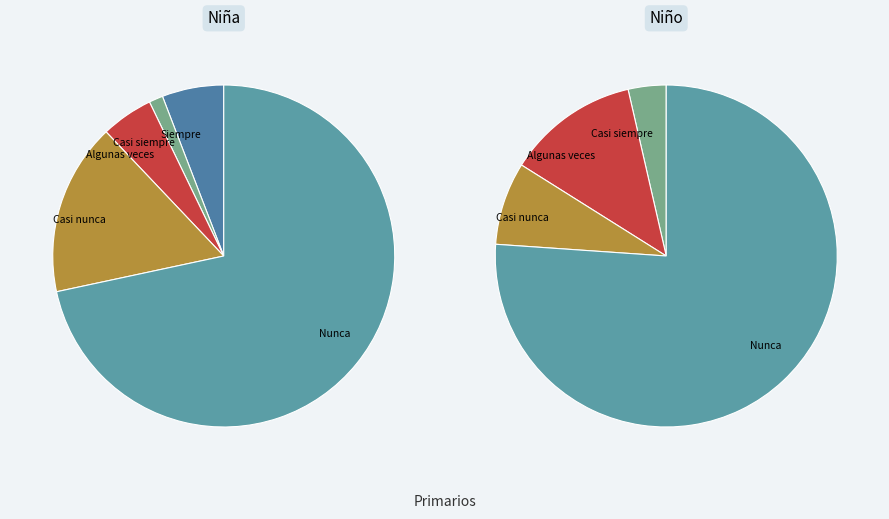

Which slice is the smallest?

Siempre